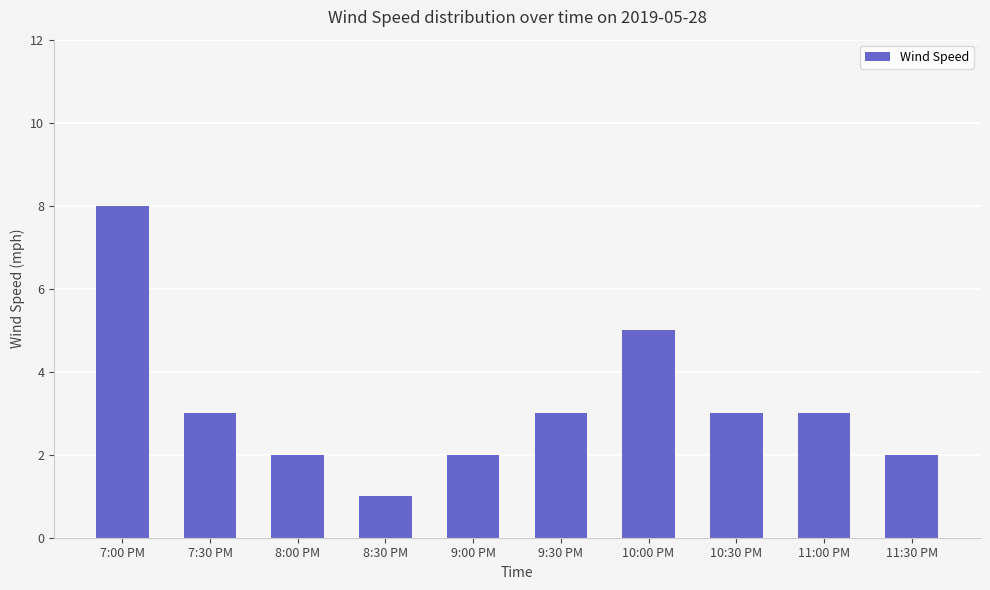

At which label does the data first exceed 3?

7:00 PM